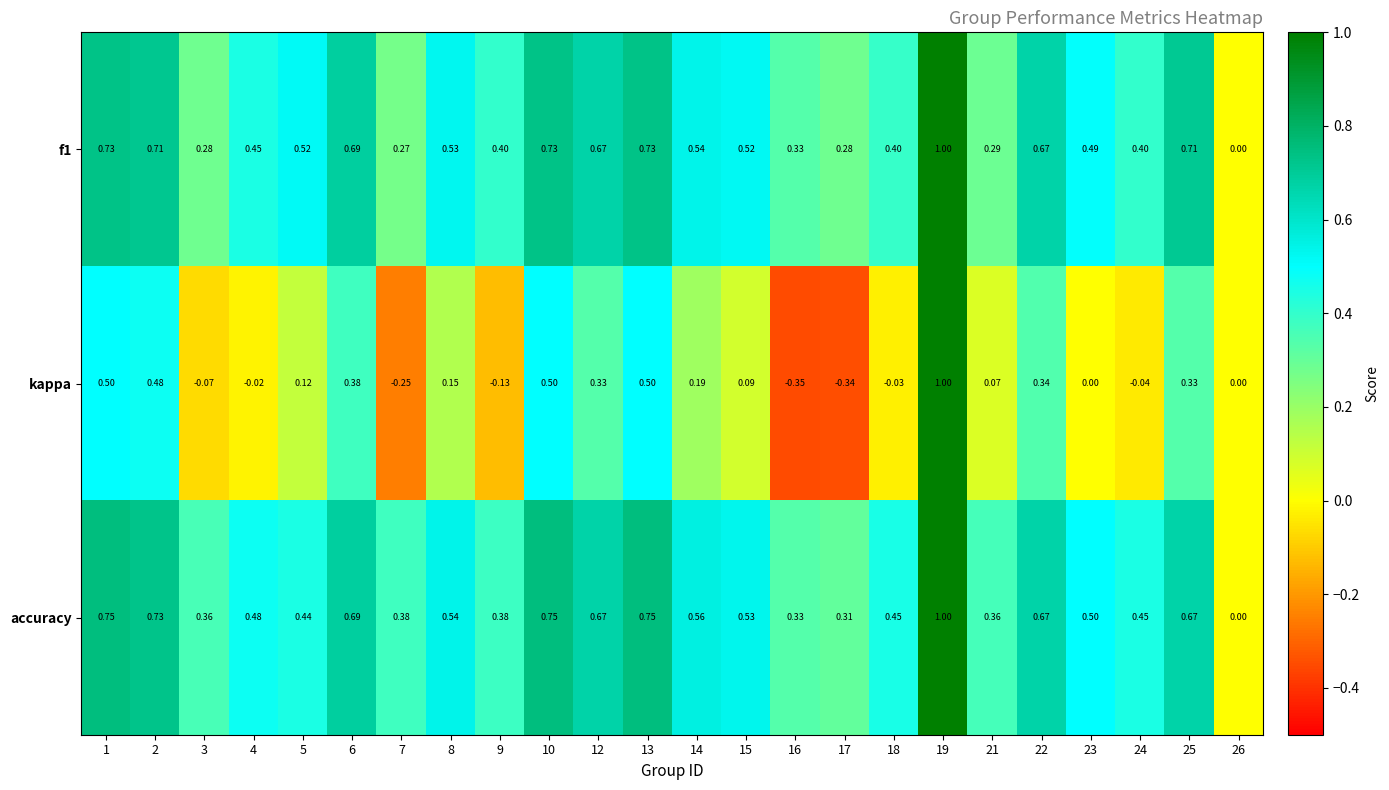

Which series has the largest total across all categories?

accuracy